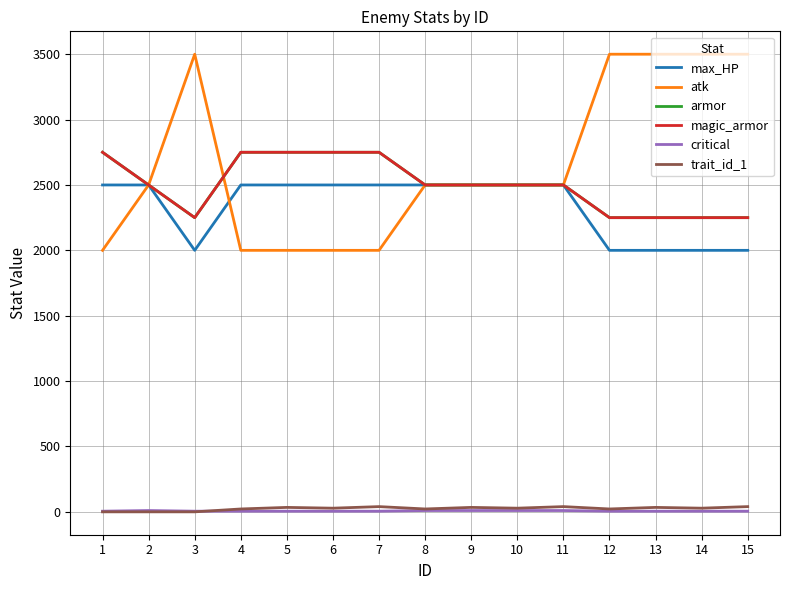

Does the chart have visible grid lines?

Yes